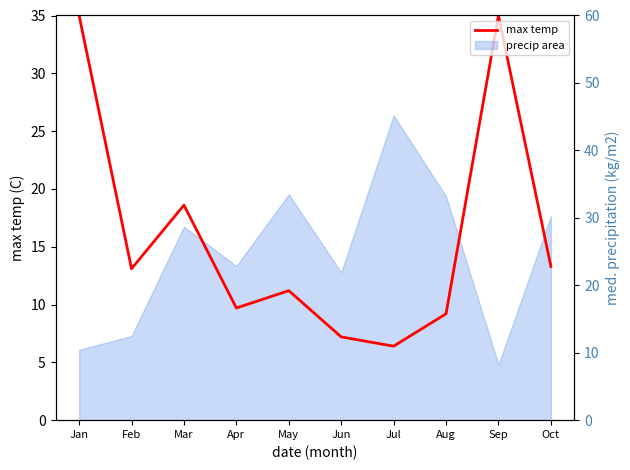

What is the difference between the maximum and minimum values?

28.6